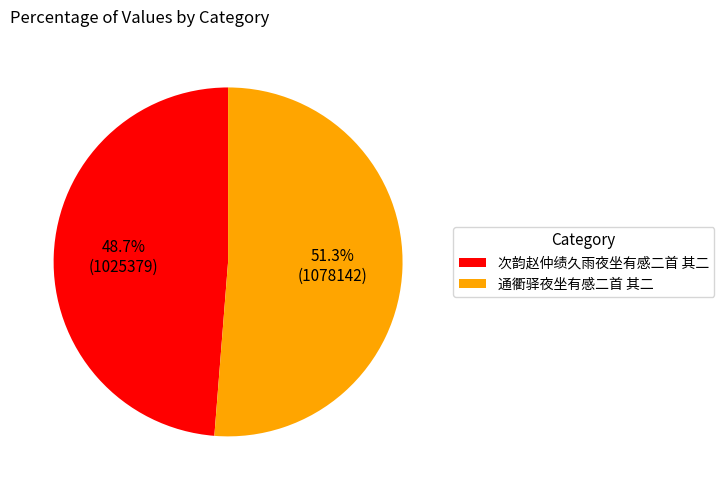

Which slice is the smallest?

次韵赵仲绩久雨夜坐有感二首 其二